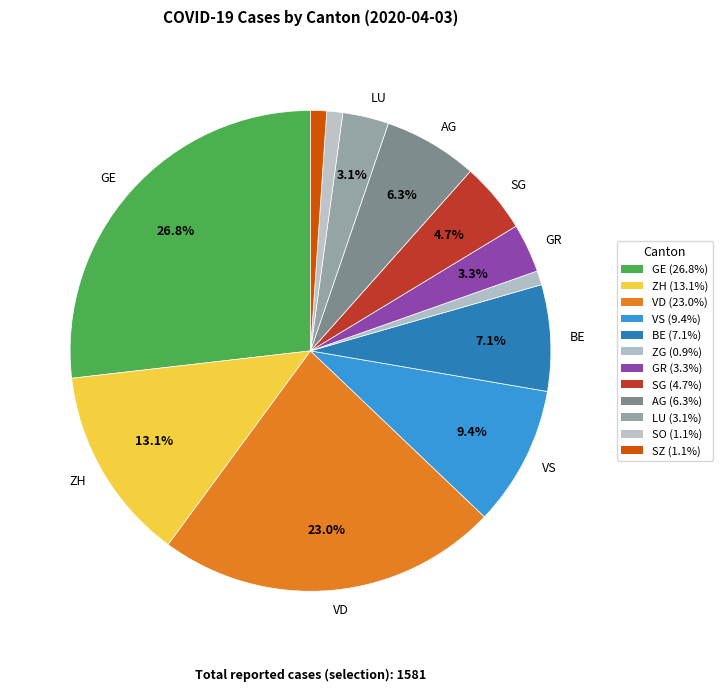

Is there any slice that represents more than half of the pie?

No